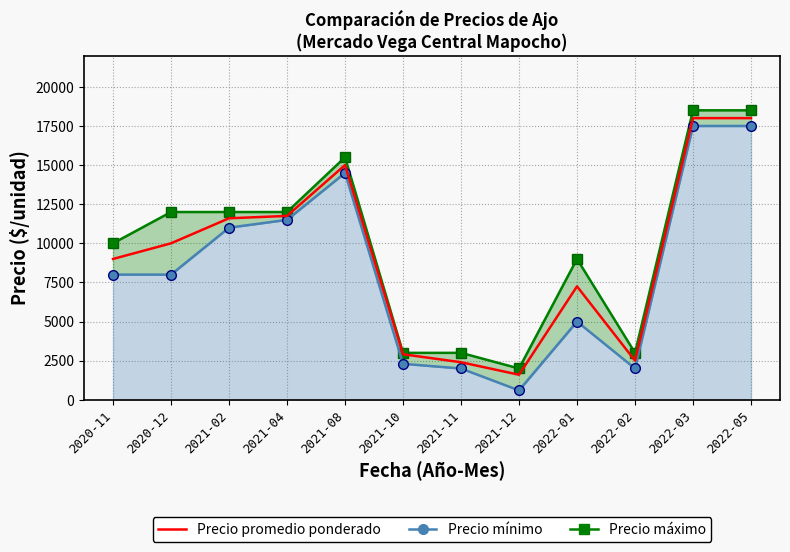

Where is the first local maximum for Precio mínimo?

2021-08